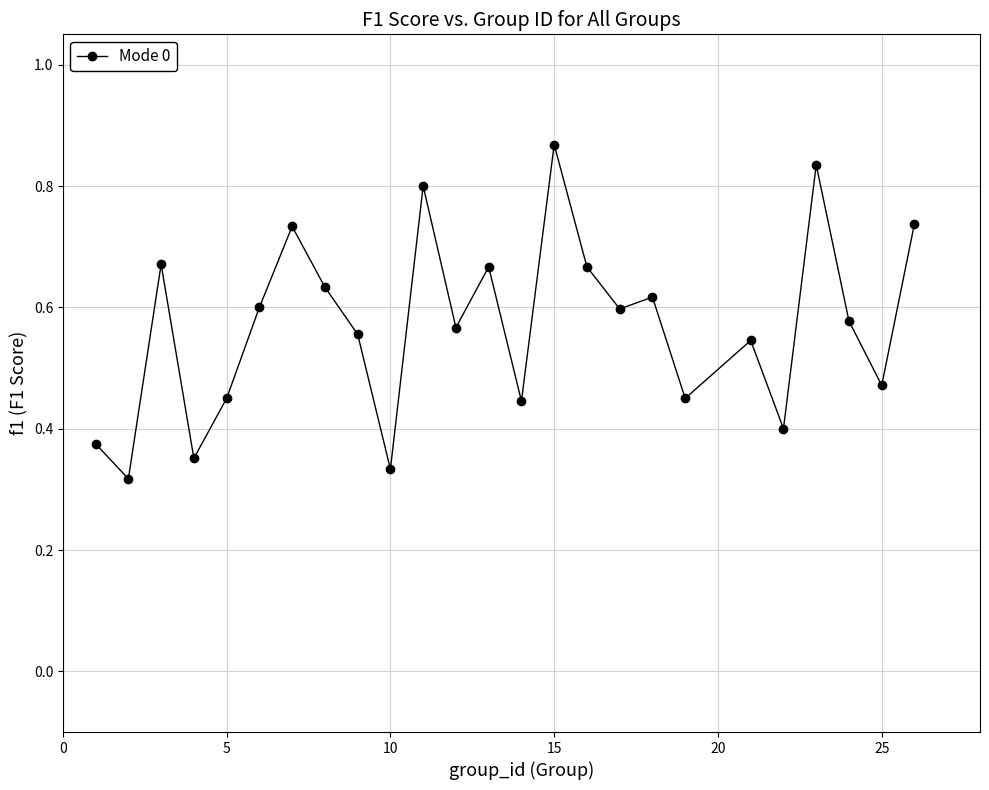

What is the sum of all values?

14.3